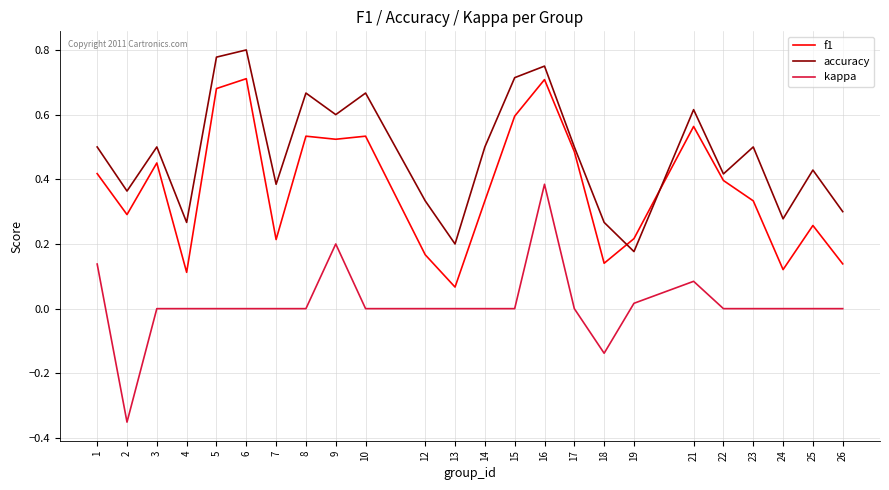

Is it true that kappa equals -0.5 at 10?

False